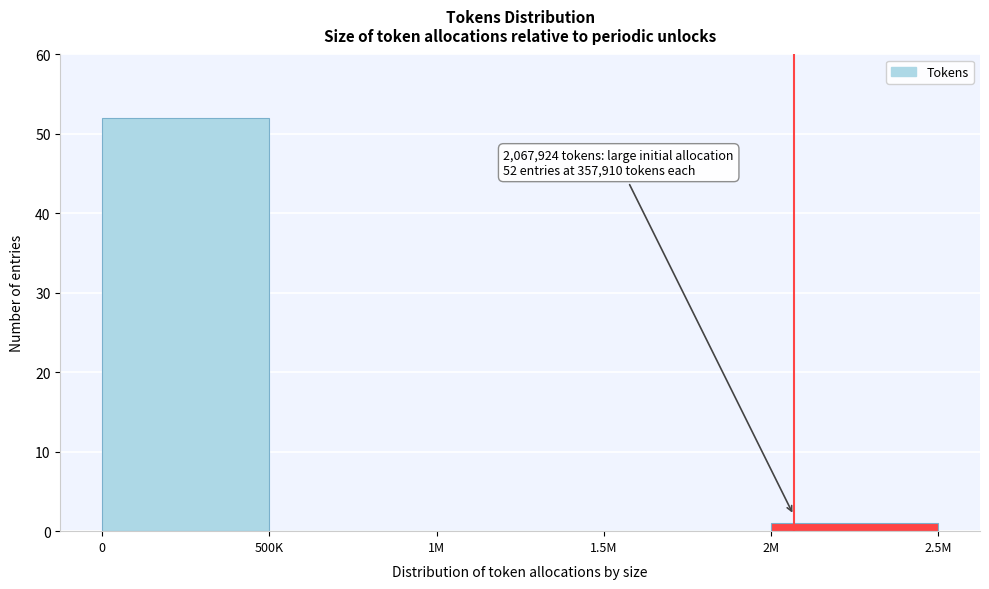

Reading left to right, extract all data points from this chart.

0=52	500K=0	1M=0	1.5M=0	2M=1